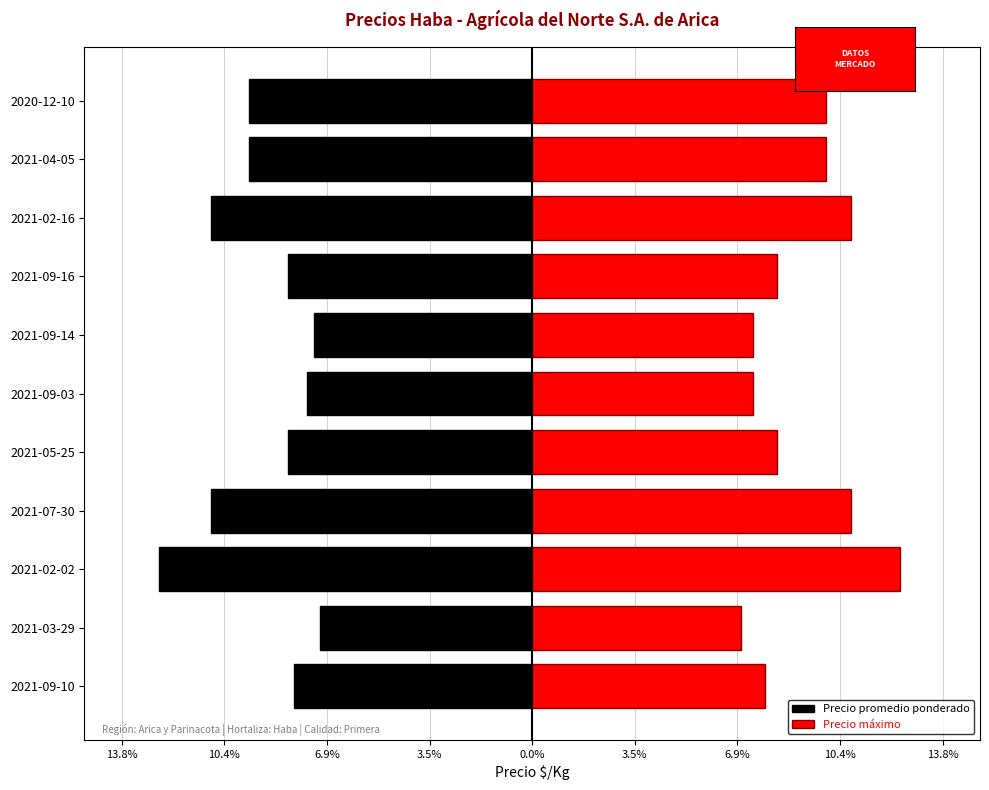

Is it true that Precio promedio ponderado equals -4.5 at 2020-12-10?

False